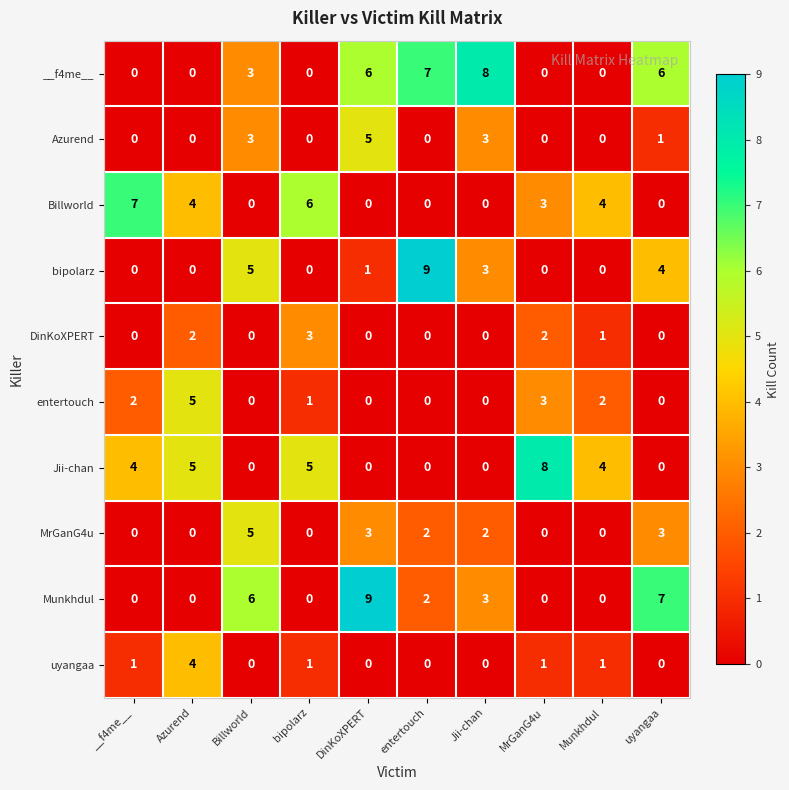

The __f4me__ series shows 12 at Jii-chan. True or false?

False